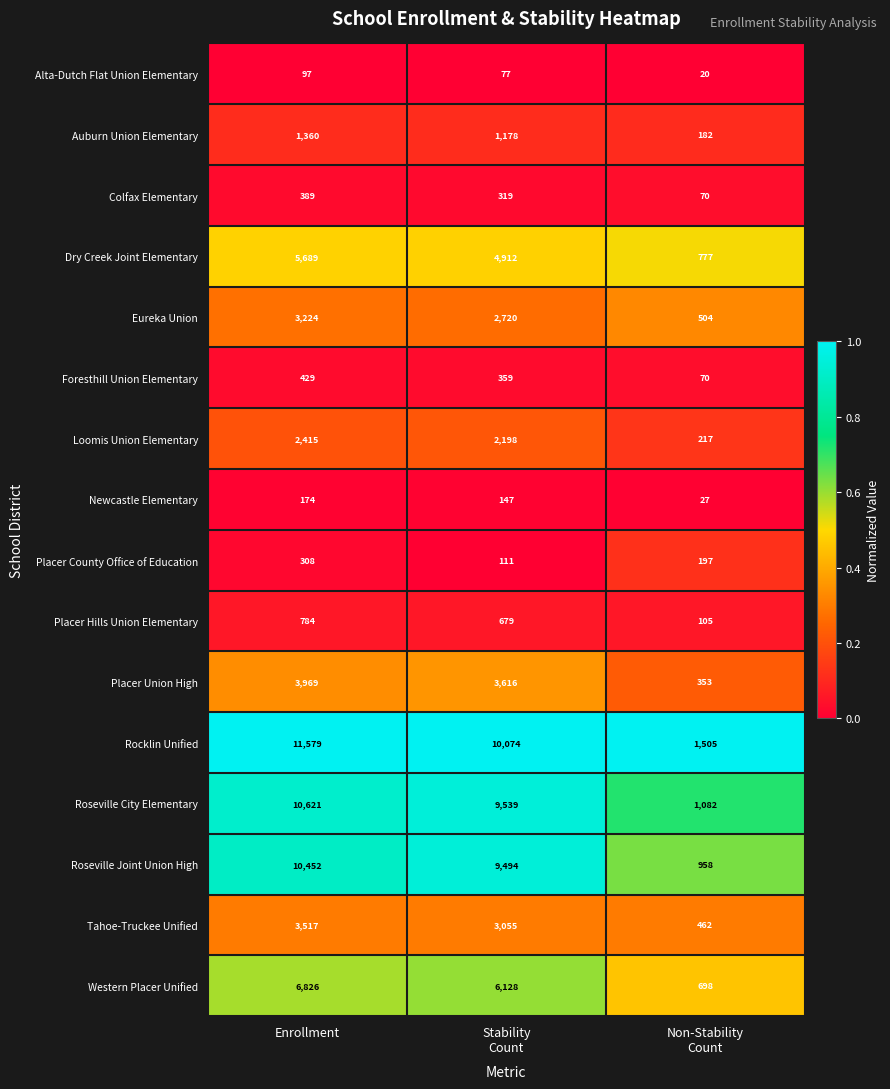

Is it true that Roseville City Elementary equals 10621 at Enrollment?

True